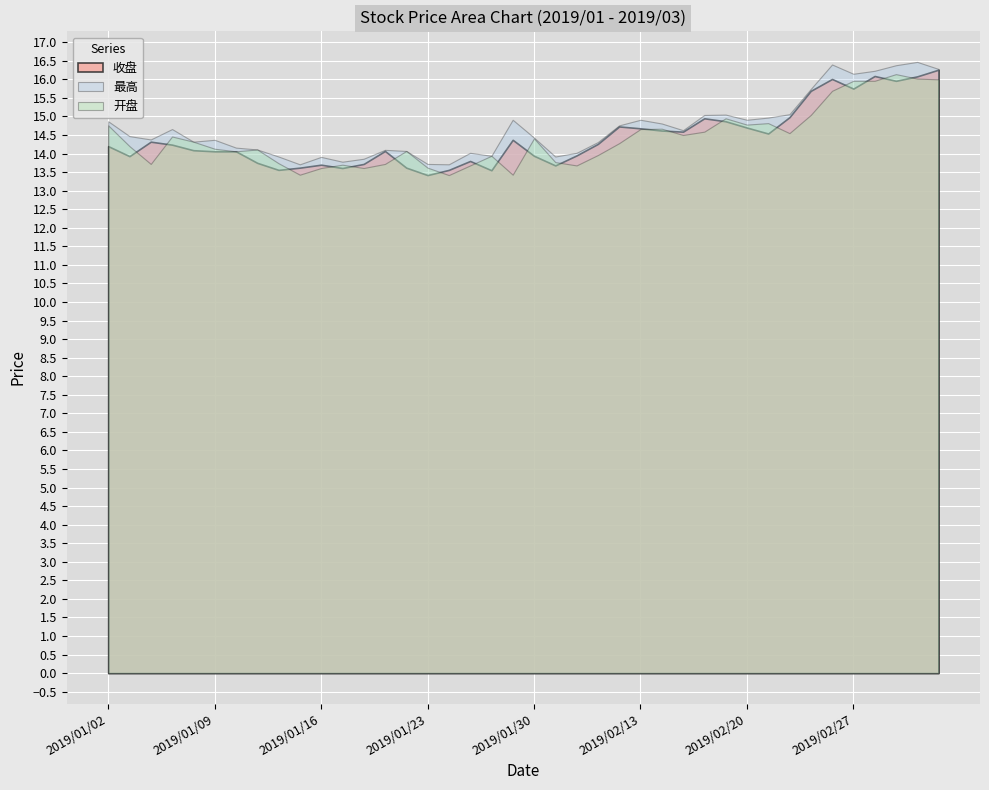

At which label does 收盘 reach its minimum?

2019/01/23